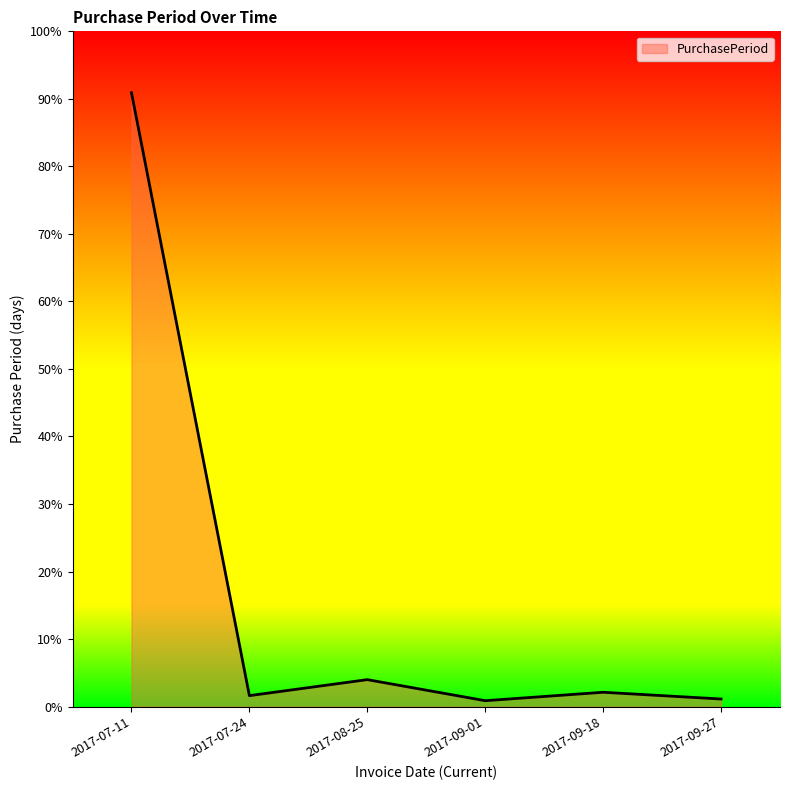

What is the label of the 3rd point from the left?

2017-08-25